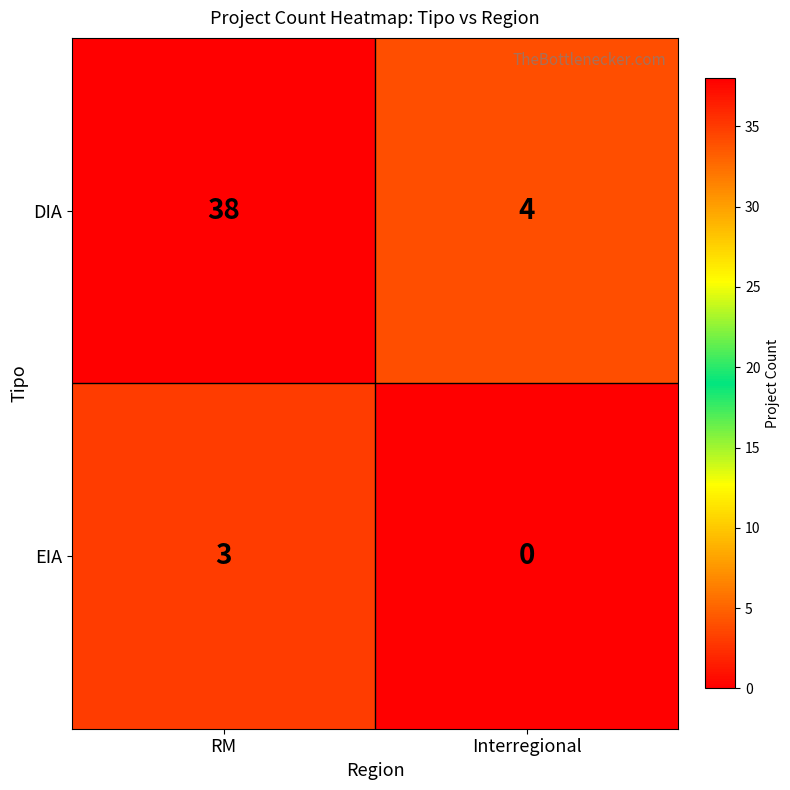

What is the greatest value displayed?

38